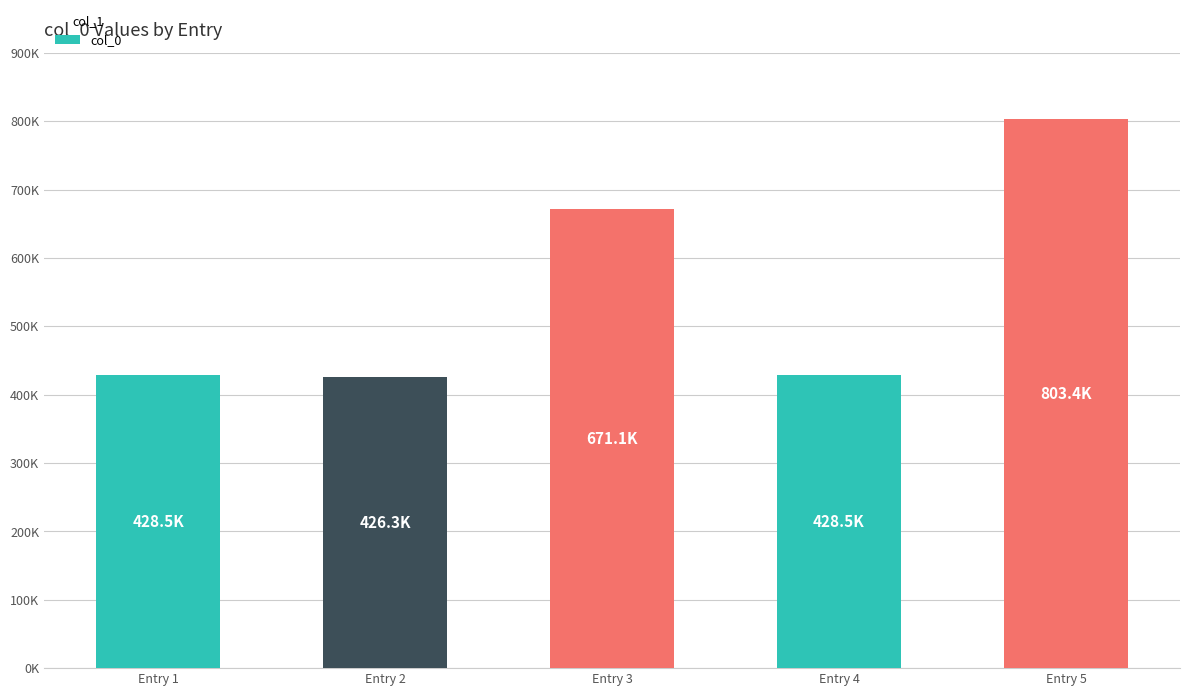

Are the bars grouped side by side (vs. stacked)?

No